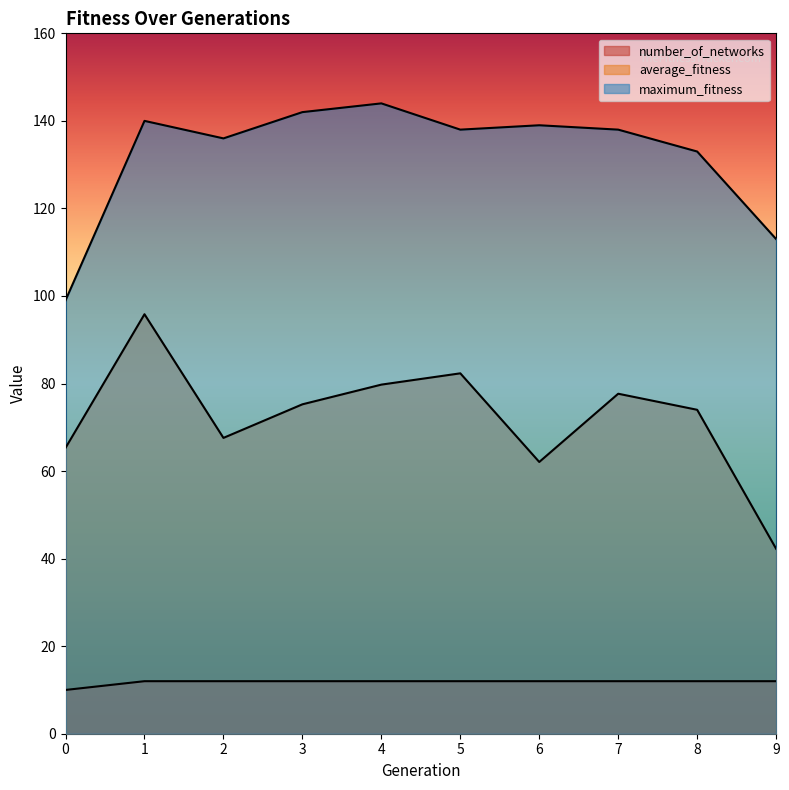

What is the difference between the maximum and second lowest values in the average_fitness series?

33.8